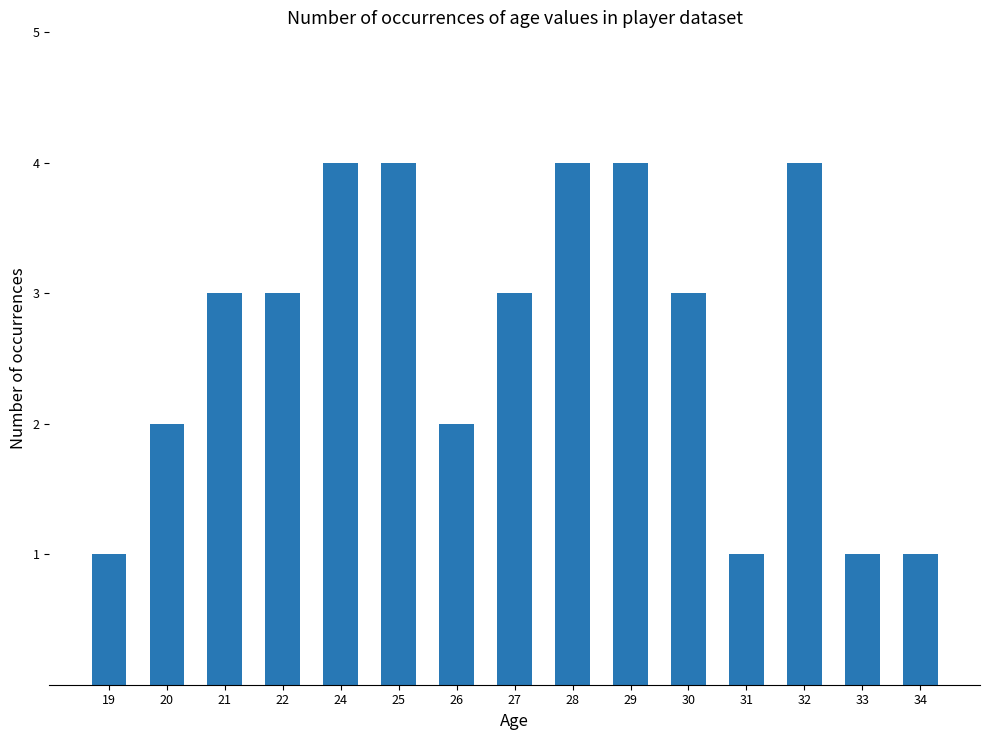

Reading right to left, transcribe all the data shown in this chart.

34=1	33=1	32=4	31=1	30=3	29=4	28=4	27=3	26=2	25=4	24=4	22=3	21=3	20=2	19=1